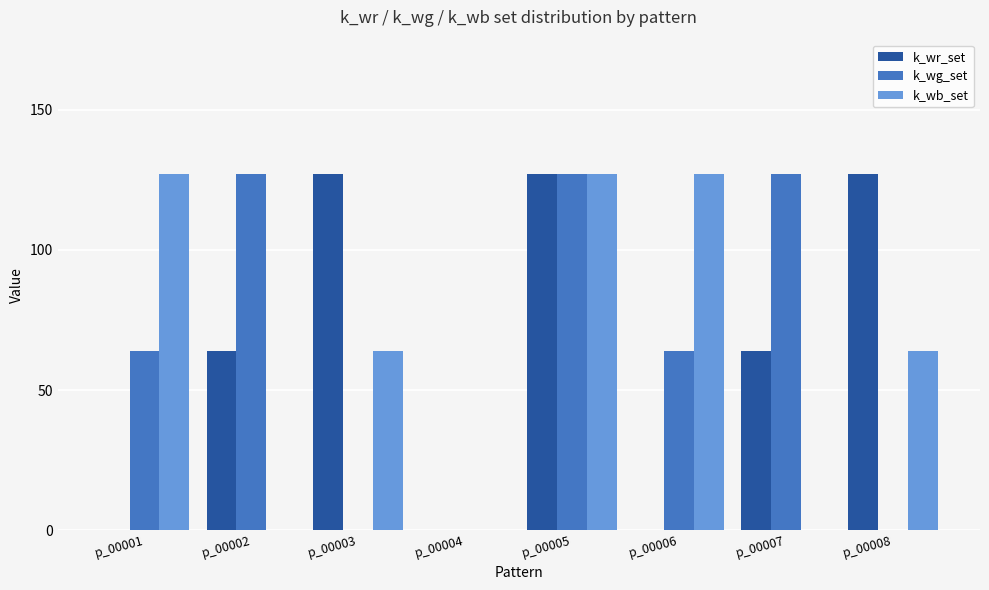

The k_wr_set series shows 127 at p_00008. True or false?

True